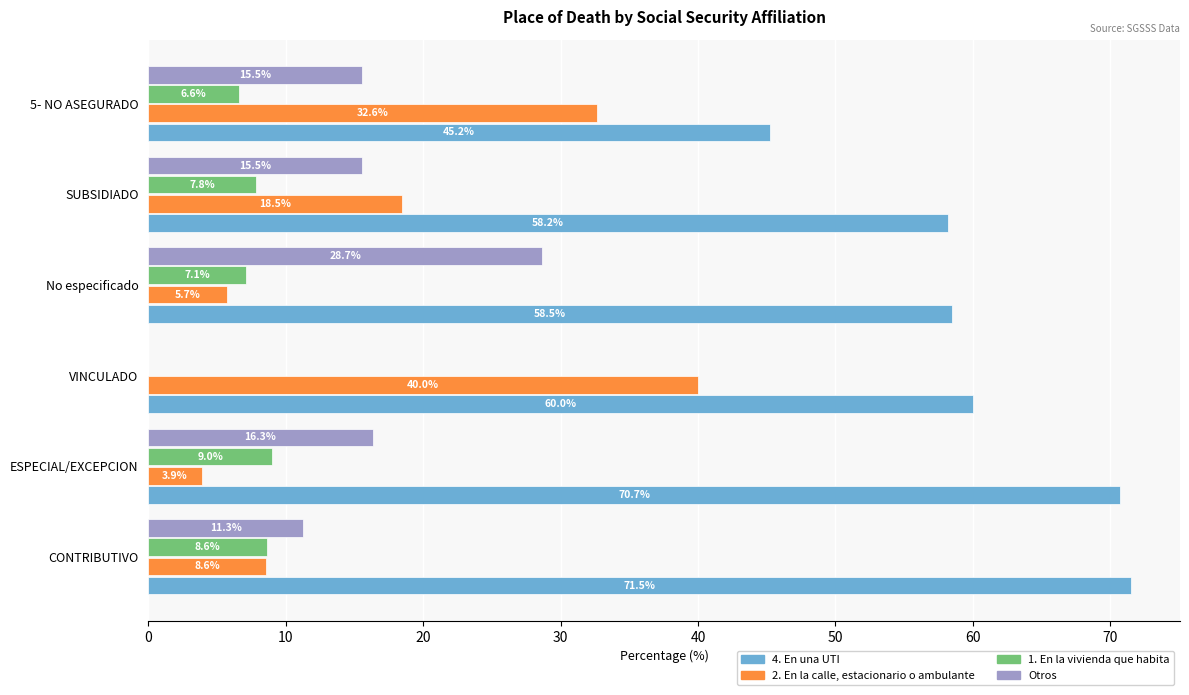

What is the maximum value shown in the chart?

71.5